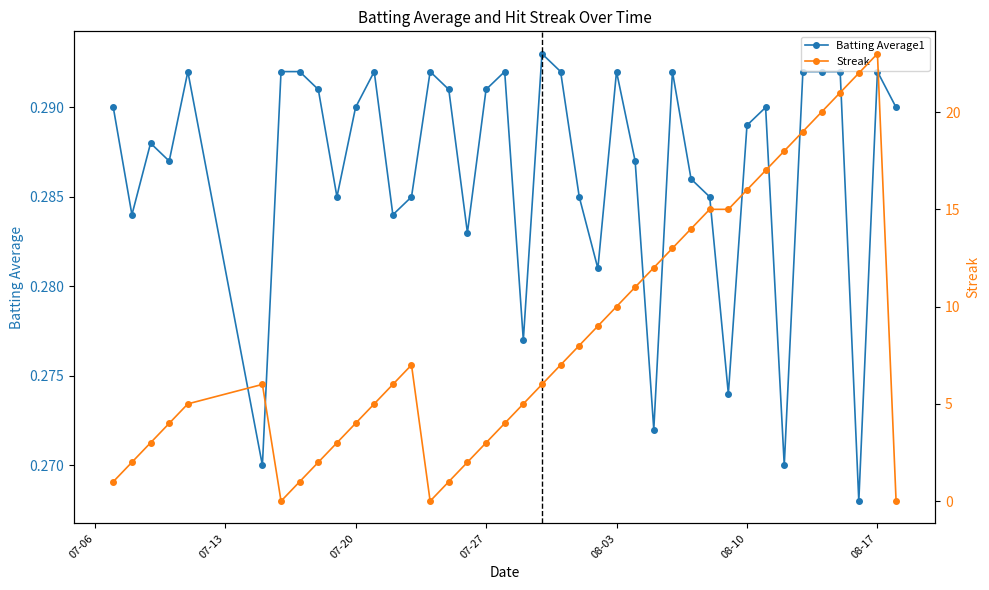

How many Batting Average1 values are between 0 and 1?

40